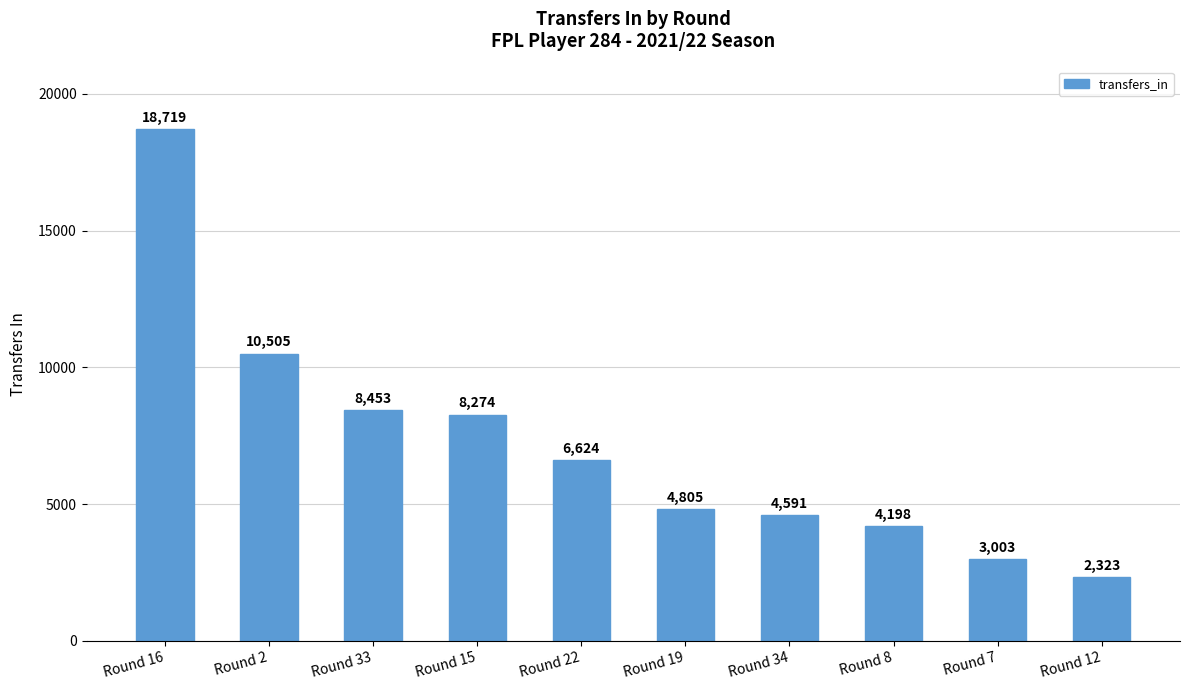

Reading left to right, list all the values displayed in this chart.

18719	10505	8453	8274	6624	4805	4591	4198	3003	2323